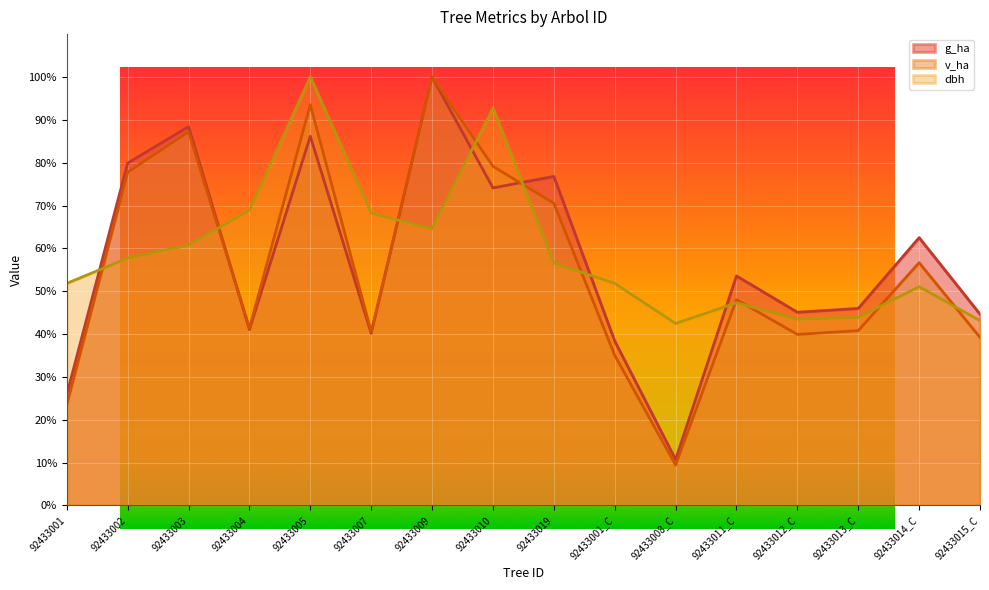

List the series in order of their peak value, lowest first.

g_ha, v_ha, dbh